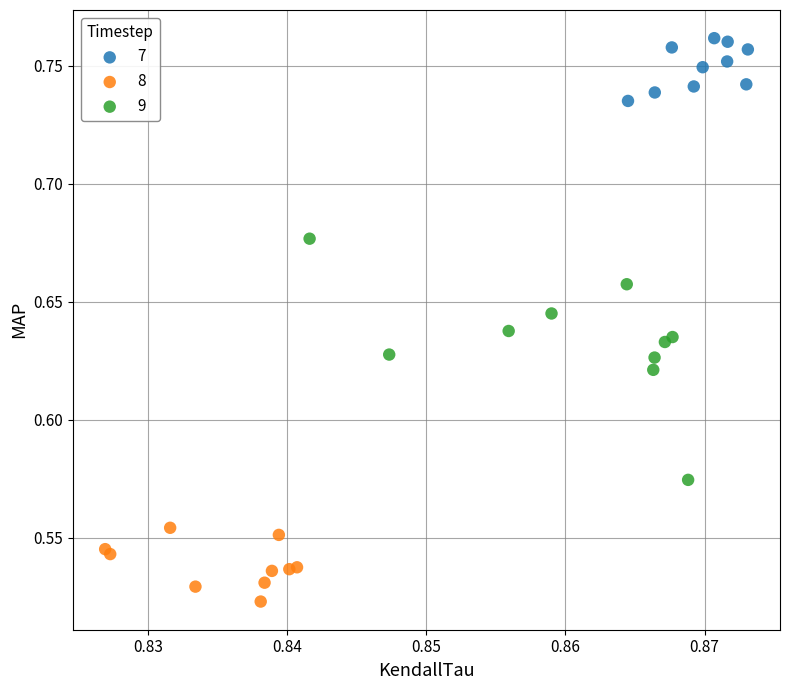

Which series contains the lowest Y value?

8